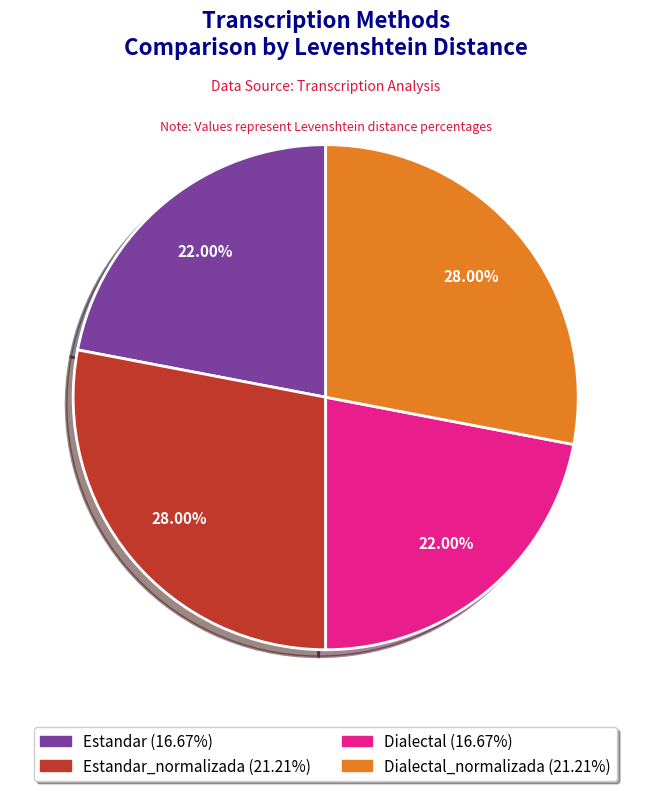

How many slices are in this pie chart?

4